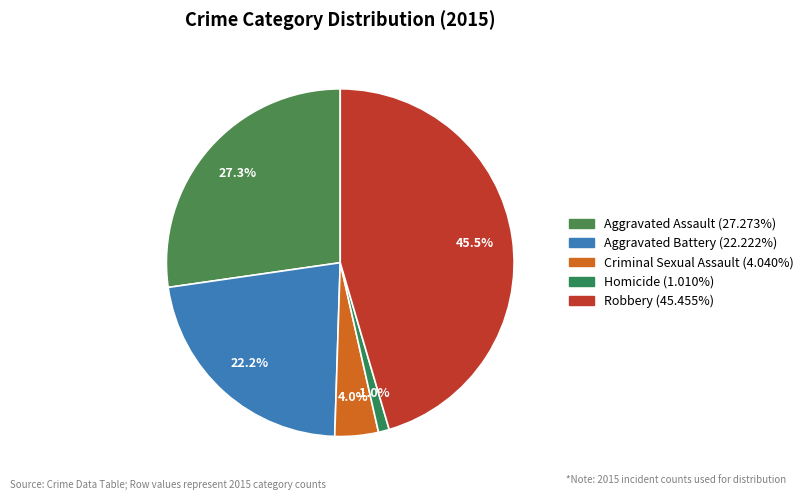

The Aggravated Assault slice represents 21% of the pie. True or false?

False